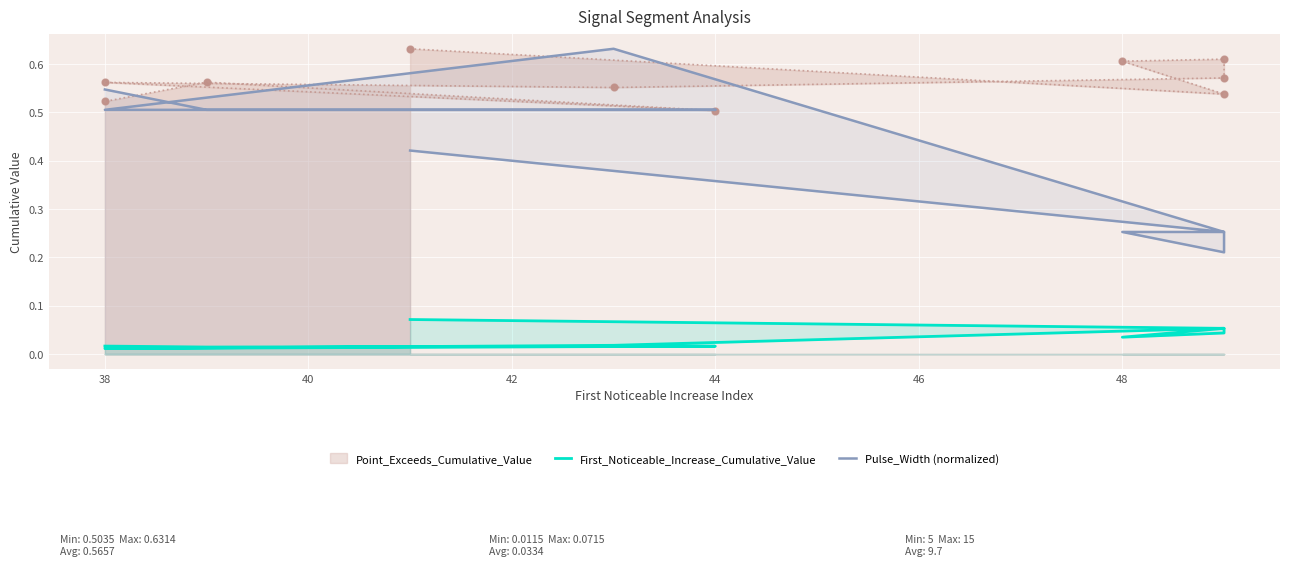

How many Pulse_Width (normalized) values are between 0 and 1?

10